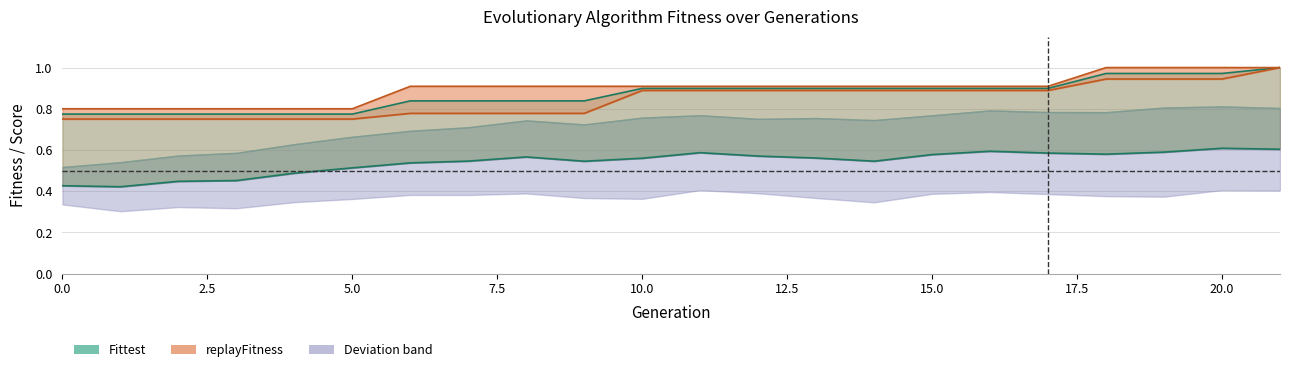

At which category is the sum across all series the highest?

21